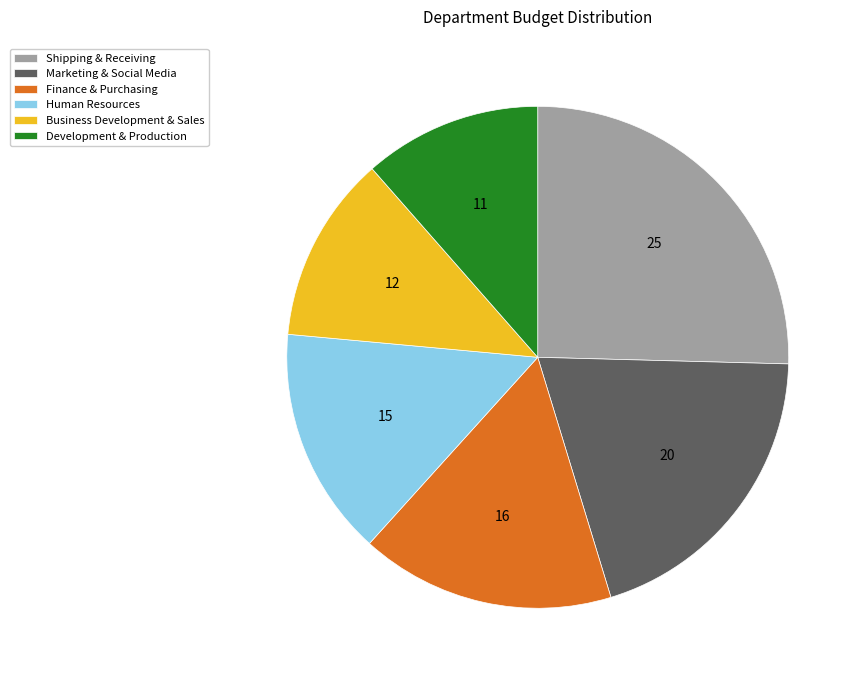

Approximately how many times larger is the value at Finance & Purchasing compared to Business Development & Sales?

1.4